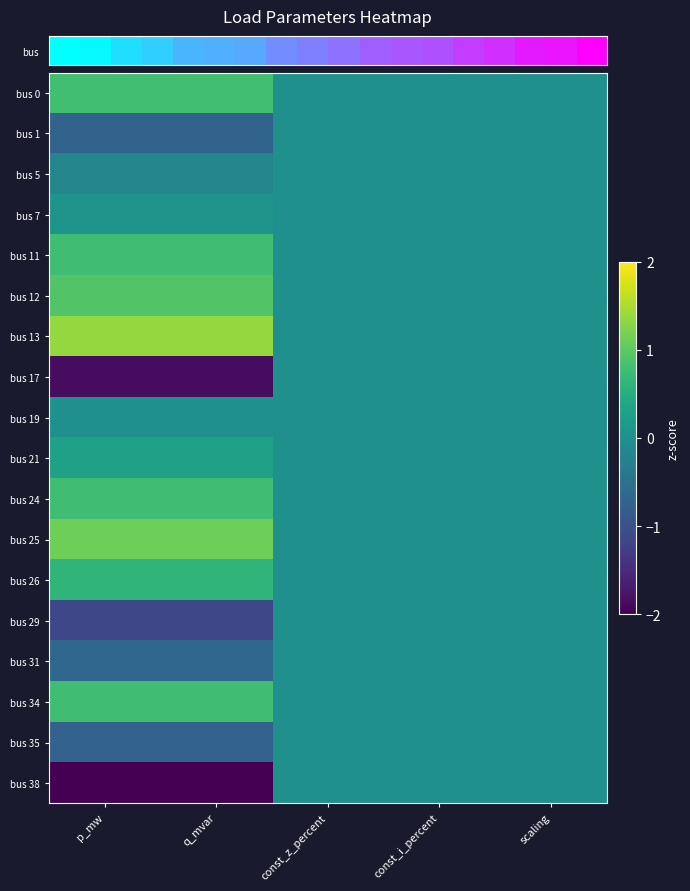

Reading left to right, transcribe all the data shown in this chart.

row_0: p_mw=0.8	q_mvar=0.8	const_z_percent=0.0	const_i_percent=0.0	scaling=0.0
row_1: p_mw=-0.7	q_mvar=-0.7	const_z_percent=0.0	const_i_percent=0.0	scaling=0.0
row_2: p_mw=-0.2	q_mvar=-0.2	const_z_percent=0.0	const_i_percent=0.0	scaling=0.0
row_3: p_mw=0.1	q_mvar=0.1	const_z_percent=0.0	const_i_percent=0.0	scaling=0.0
row_4: p_mw=0.8	q_mvar=0.8	const_z_percent=0.0	const_i_percent=0.0	scaling=0.0
row_5: p_mw=0.9	q_mvar=0.9	const_z_percent=0.0	const_i_percent=0.0	scaling=0.0
row_6: p_mw=1.4	q_mvar=1.4	const_z_percent=0.0	const_i_percent=0.0	scaling=0.0
row_7: p_mw=-1.9	q_mvar=-1.9	const_z_percent=0.0	const_i_percent=0.0	scaling=0.0
row_8: p_mw=0.0	q_mvar=0.0	const_z_percent=0.0	const_i_percent=0.0	scaling=0.0
row_9: p_mw=0.3	q_mvar=0.3	const_z_percent=0.0	const_i_percent=0.0	scaling=0.0
row_10: p_mw=0.8	q_mvar=0.8	const_z_percent=0.0	const_i_percent=0.0	scaling=0.0
row_11: p_mw=1.1	q_mvar=1.1	const_z_percent=0.0	const_i_percent=0.0	scaling=0.0
row_12: p_mw=0.6	q_mvar=0.6	const_z_percent=0.0	const_i_percent=0.0	scaling=0.0
row_13: p_mw=-1.1	q_mvar=-1.1	const_z_percent=0.0	const_i_percent=0.0	scaling=0.0
row_14: p_mw=-0.7	q_mvar=-0.7	const_z_percent=0.0	const_i_percent=0.0	scaling=0.0
row_15: p_mw=0.8	q_mvar=0.8	const_z_percent=0.0	const_i_percent=0.0	scaling=0.0
row_16: p_mw=-0.7	q_mvar=-0.7	const_z_percent=0.0	const_i_percent=0.0	scaling=0.0
row_17: p_mw=-2.2	q_mvar=-2.2	const_z_percent=0.0	const_i_percent=0.0	scaling=0.0